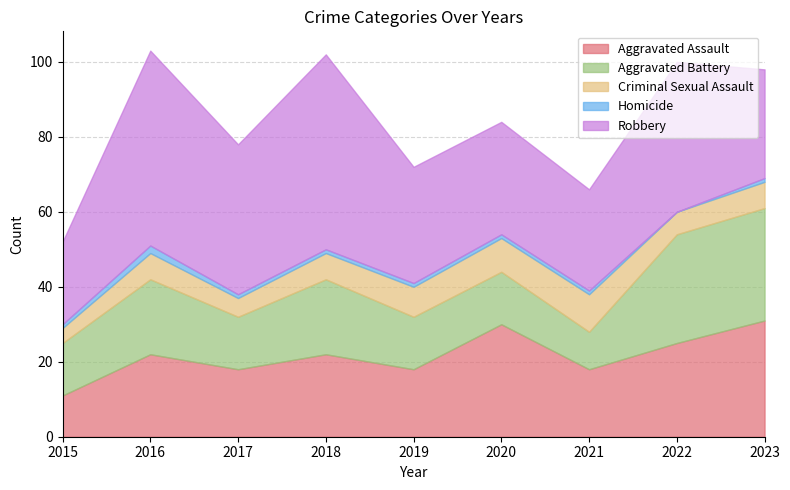

True or false: Homicide and Aggravated Assault intersect in this chart.

False